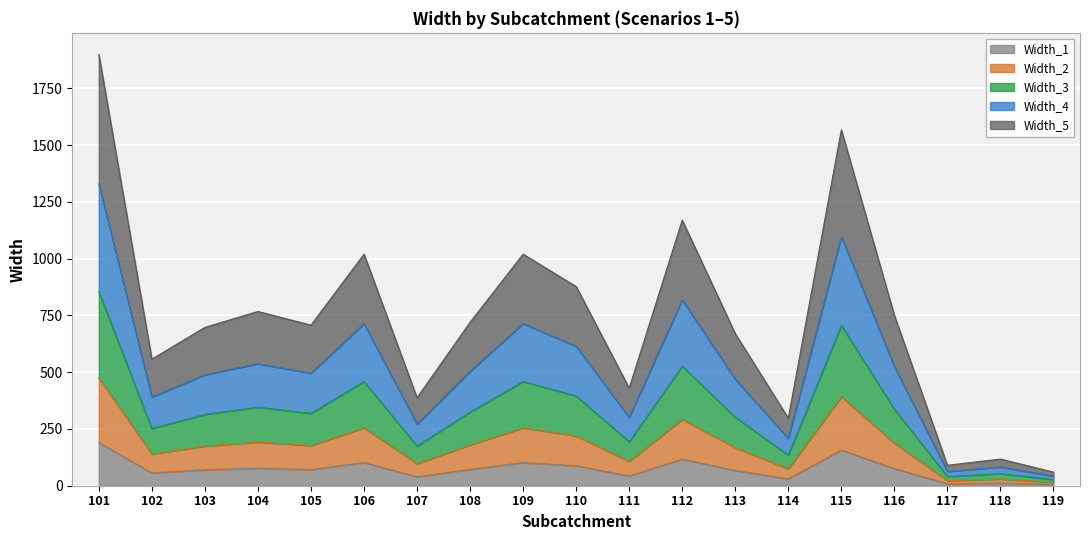

What is the total value across all series at 109?

1020.0